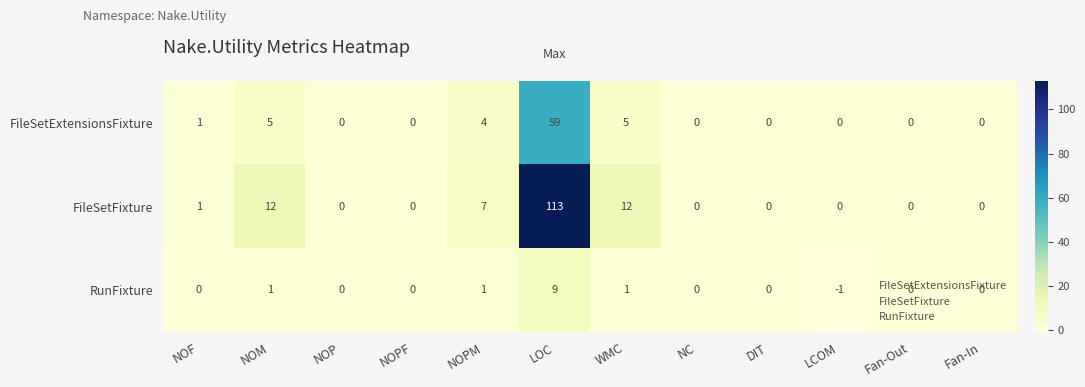

What is the sum of all FileSetFixture values?

145